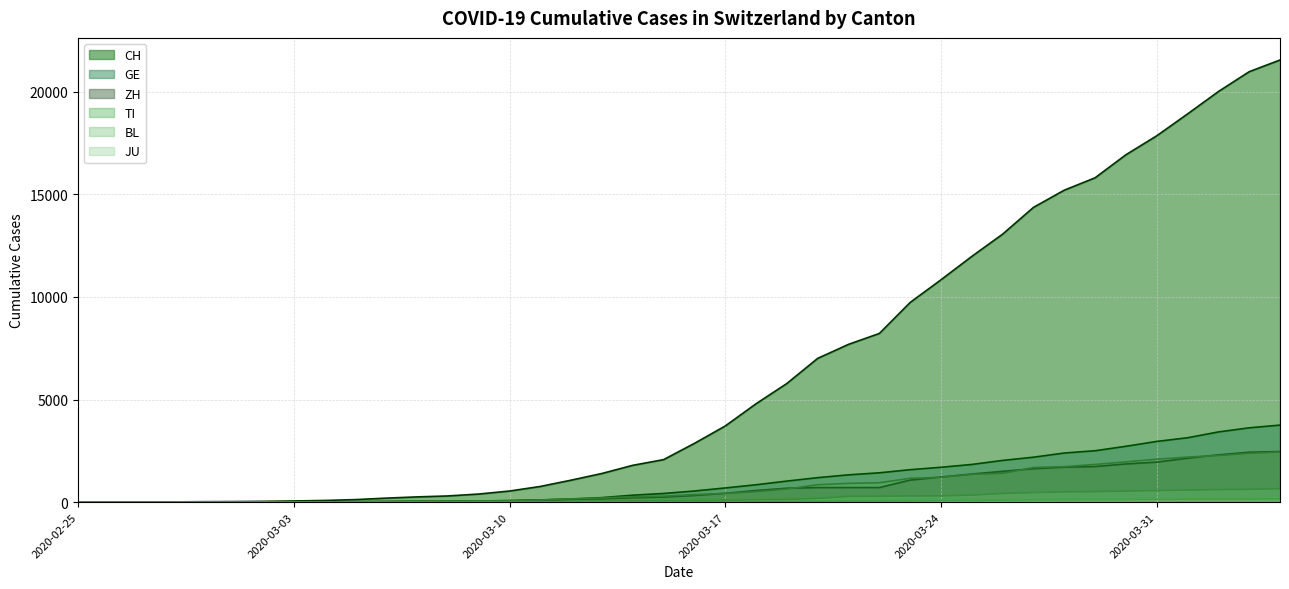

What is the sum of all GE (line) values?

42471